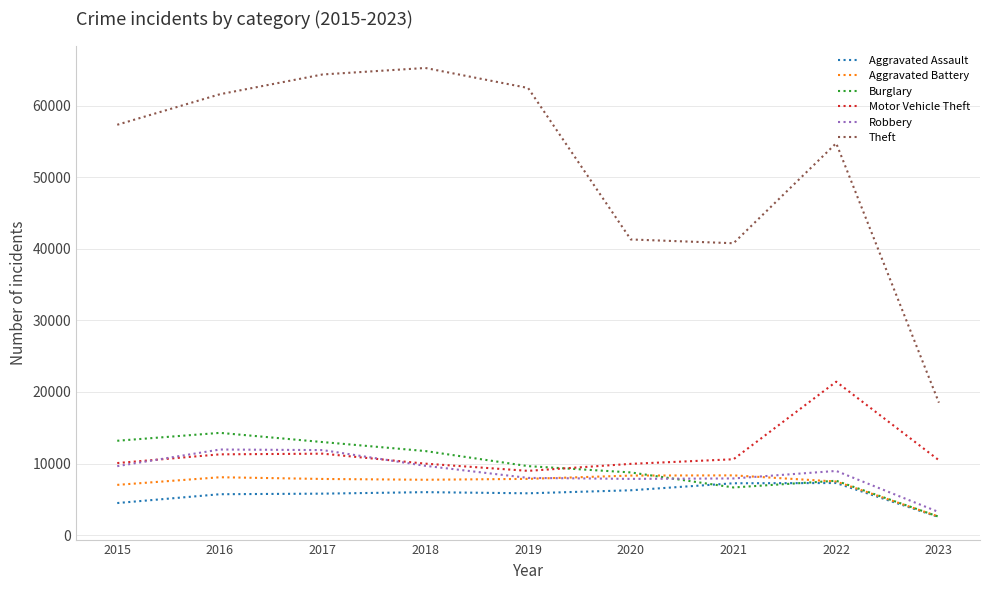

How many distinct data groups are displayed?

6